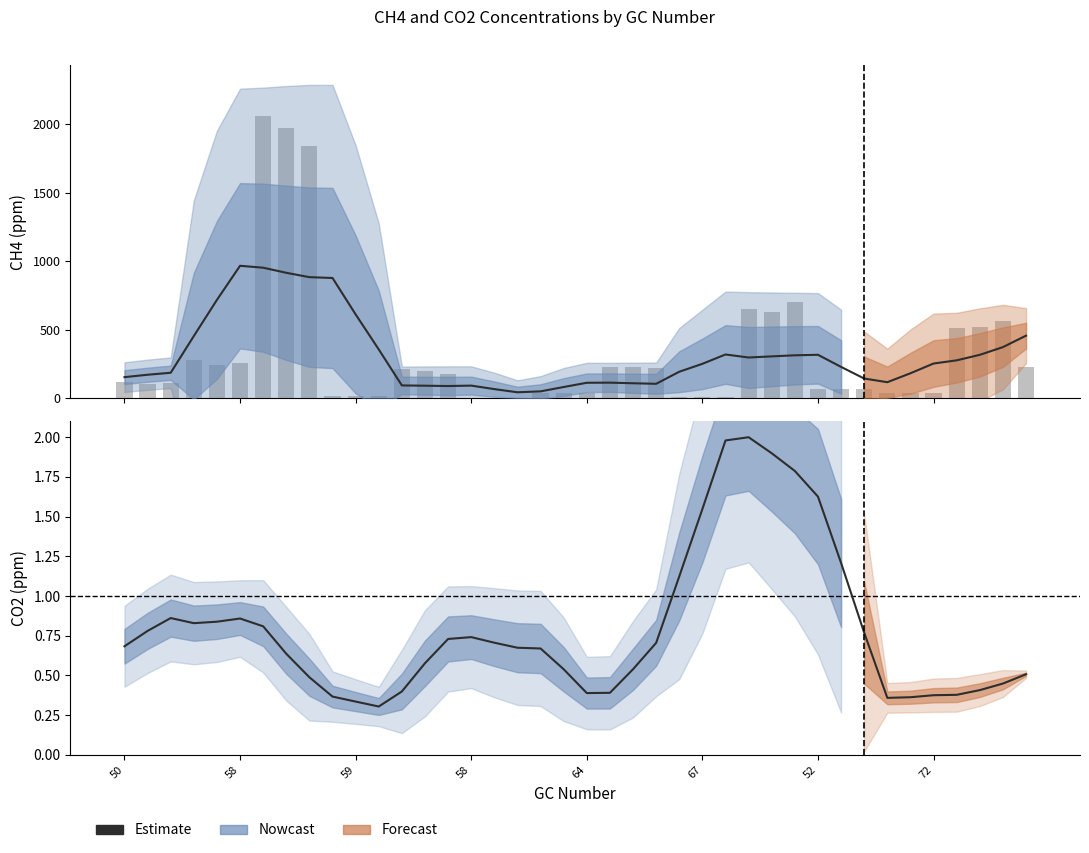

How many categories are shown in the chart?

40